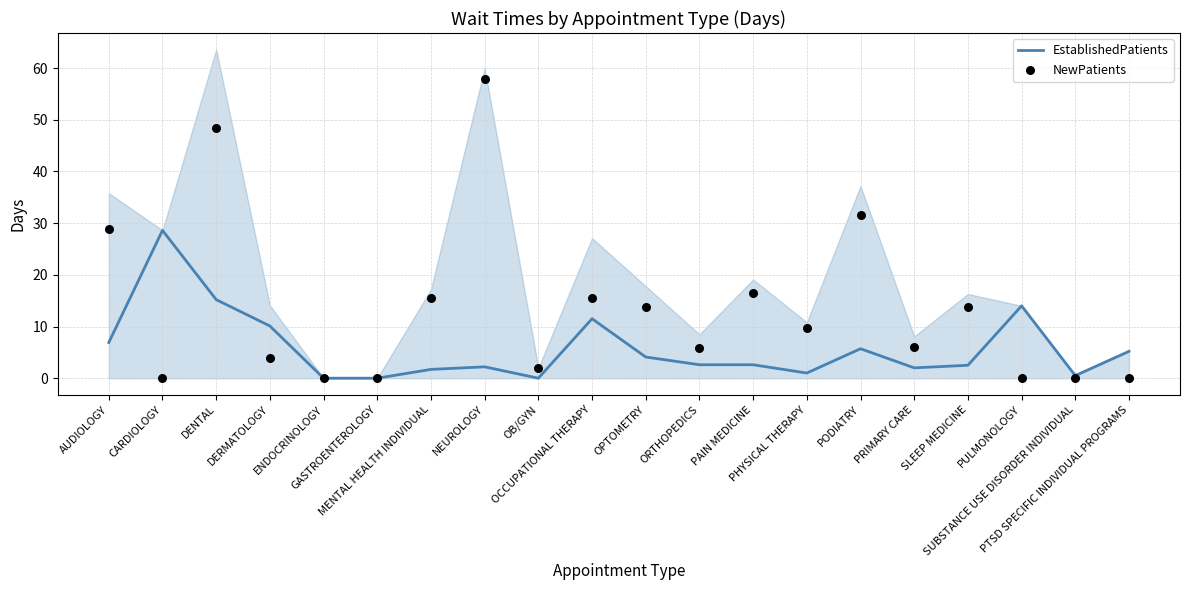

What are all the series names shown in the legend?

EstablishedPatients, NewPatients